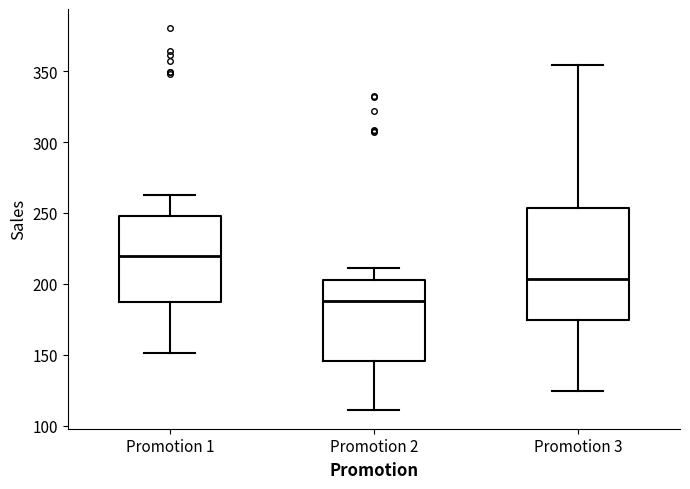

Reading left to right, transcribe this box plot: for each box, give where its median line is, the range the box spans, and where its two whiskers end, as read against the y-axis. The values are not printed on the chart, so give them approximately, as read against the axis.

Promotion 1: median 220, box 185 to 250, whiskers 150 to 260
Promotion 2: median 190, box 145 to 205, whiskers 110 to 210
Promotion 3: median 205, box 175 to 255, whiskers 125 to 355